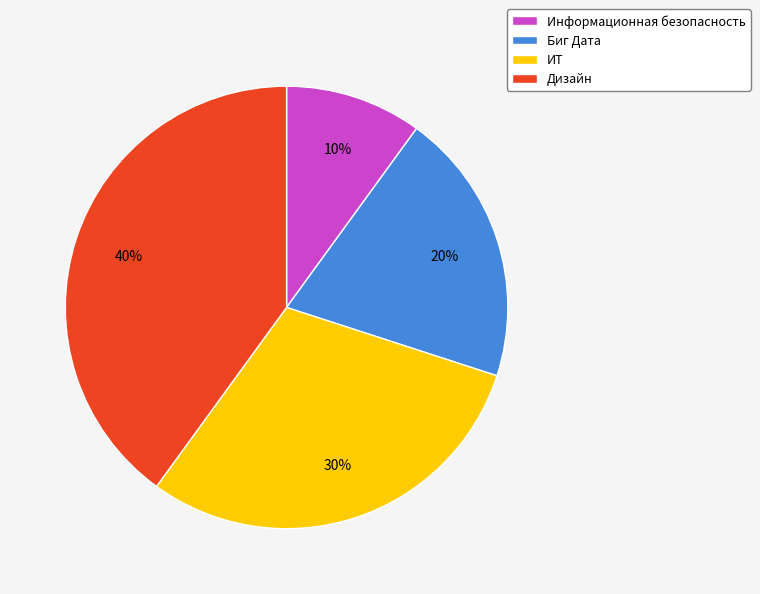

How many segments does this pie chart have?

4